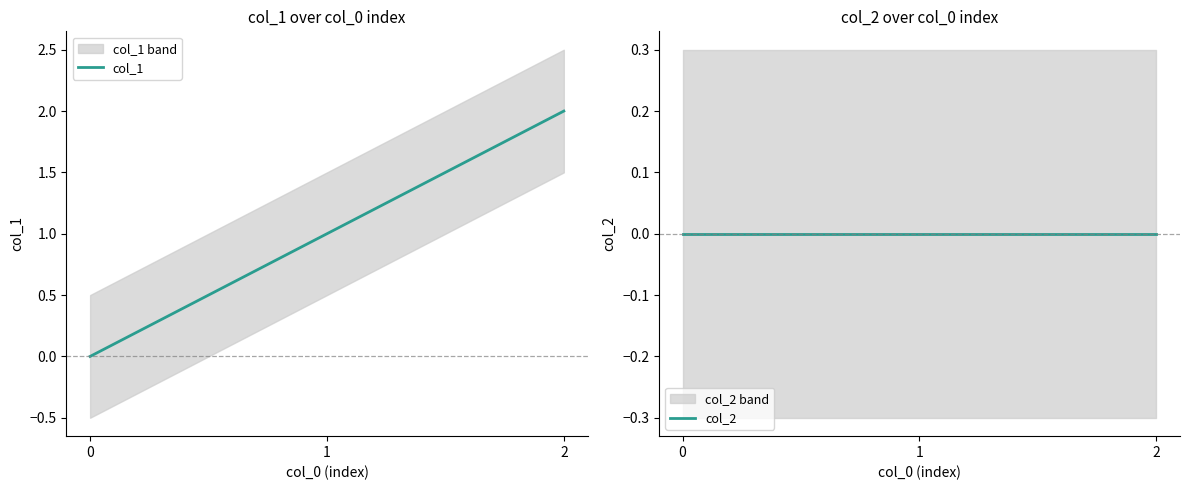

At how many categories does at least one series exceed 1?

1